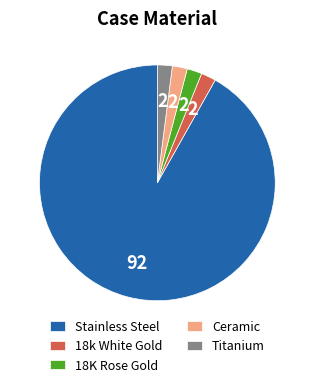

Approximately how many times larger is the value at Stainless Steel compared to Titanium?

45.0